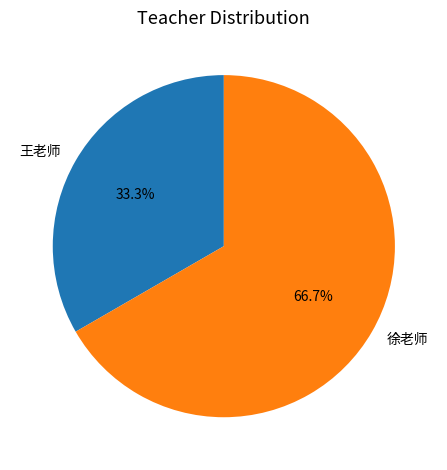

What is the ratio of the value at 王老师 to the value at 徐老师?

0.5